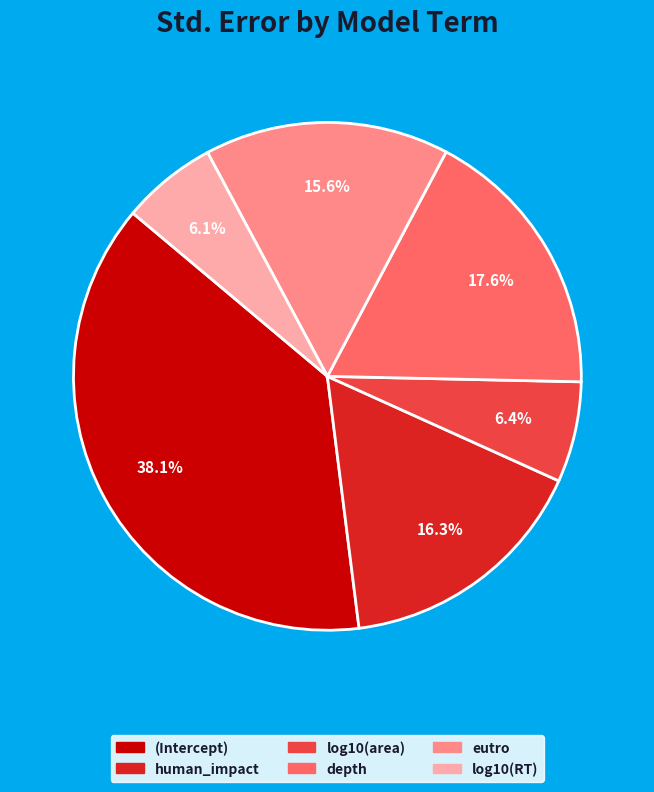

To the nearest percent, what portion does (Intercept) represent?

38%